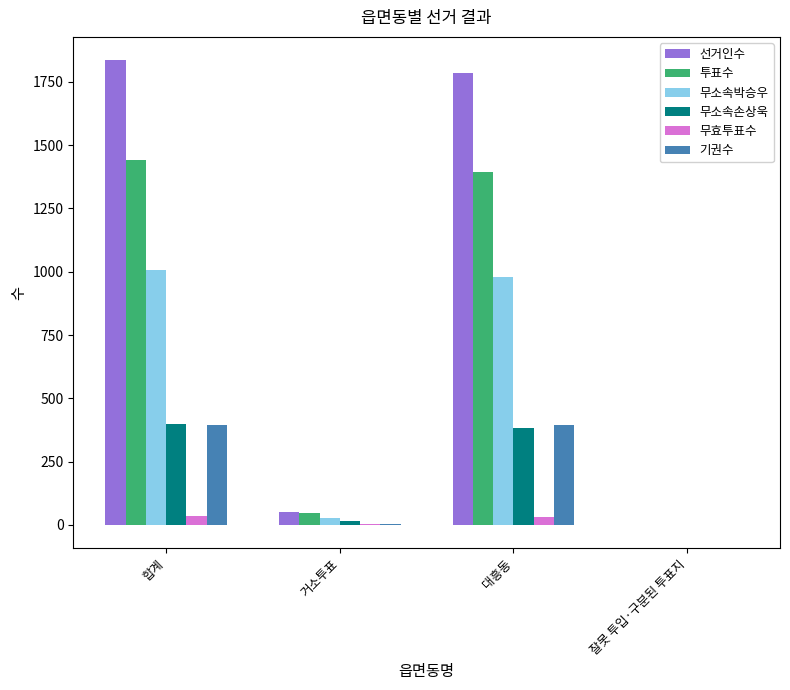

What is the maximum value for 투표수?

1441